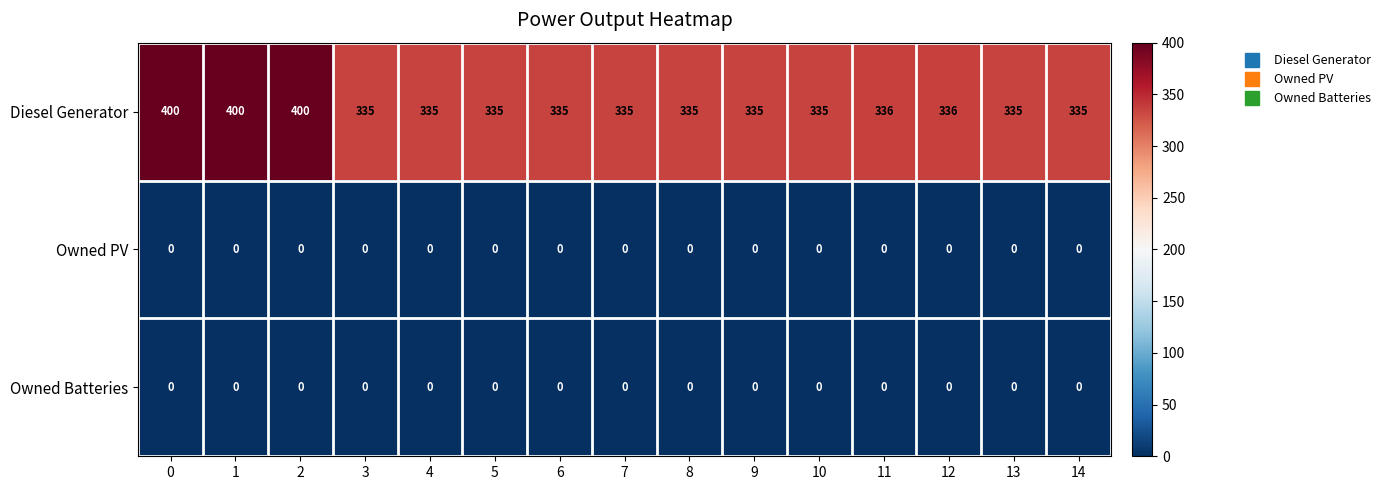

What is the spread (max minus min) of values at 9?

335